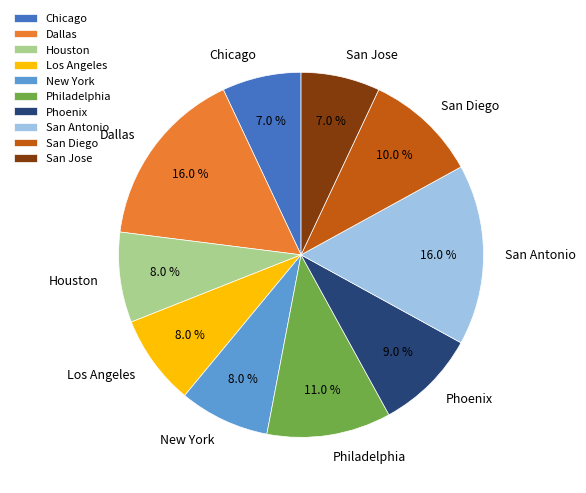

To the nearest percent, what is the difference between the Los Angeles and San Antonio slice percentages?

8%